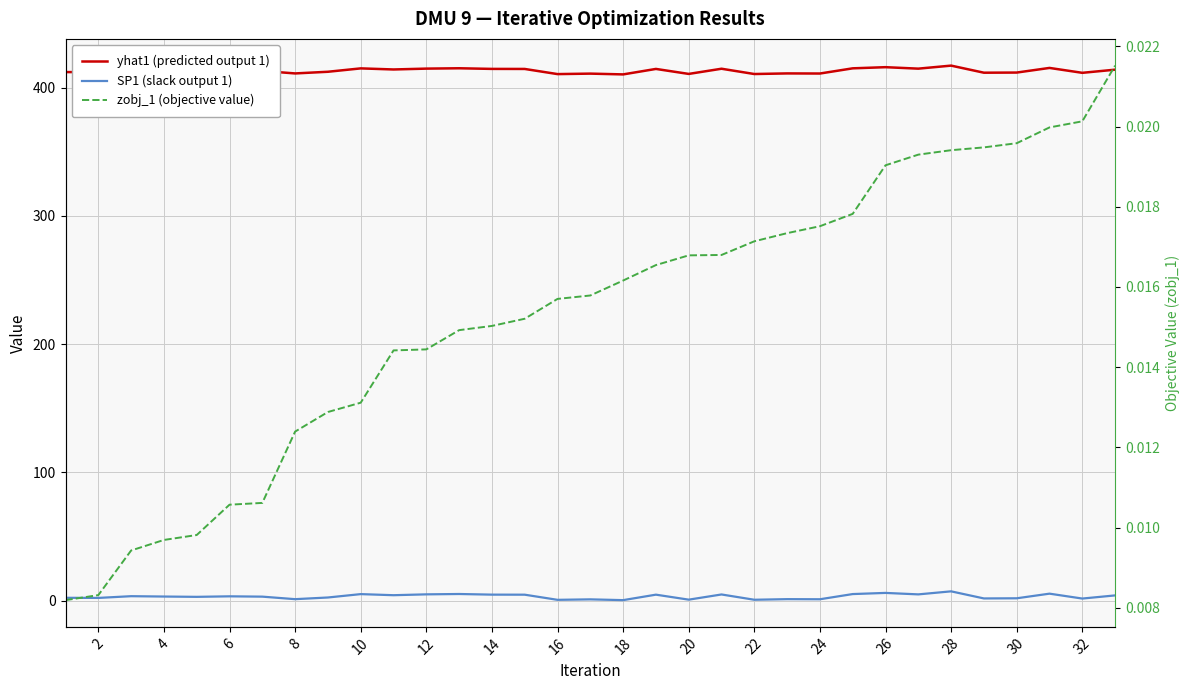

The SP1 (slack output 1) series shows 1.7 at 12. True or false?

False